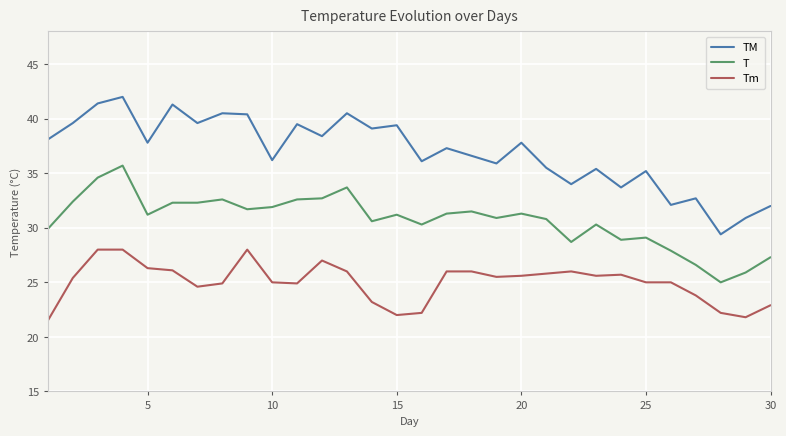

What is the minimum value shown in the chart?

21.5